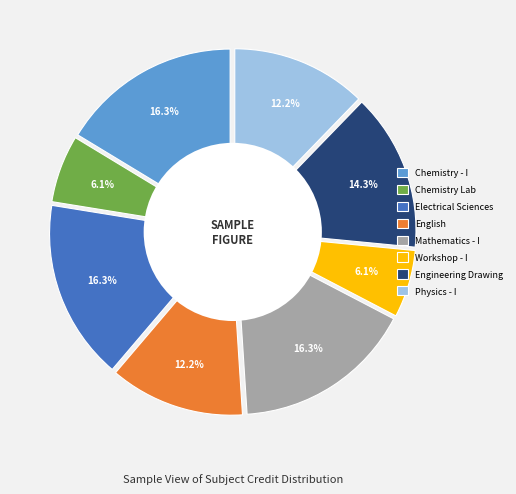

How many slices are in this pie chart?

8